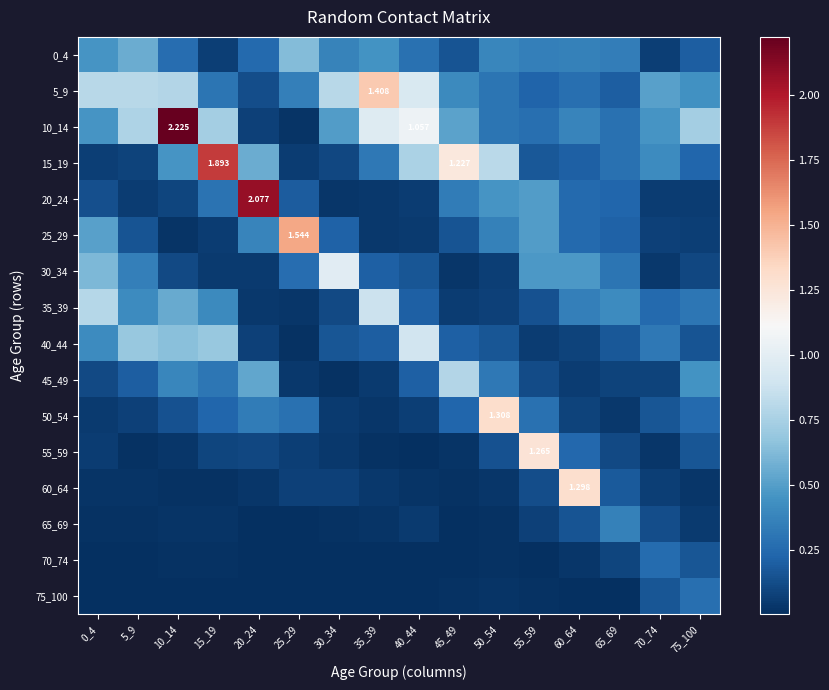

What is the maximum value shown in the chart?

2.2